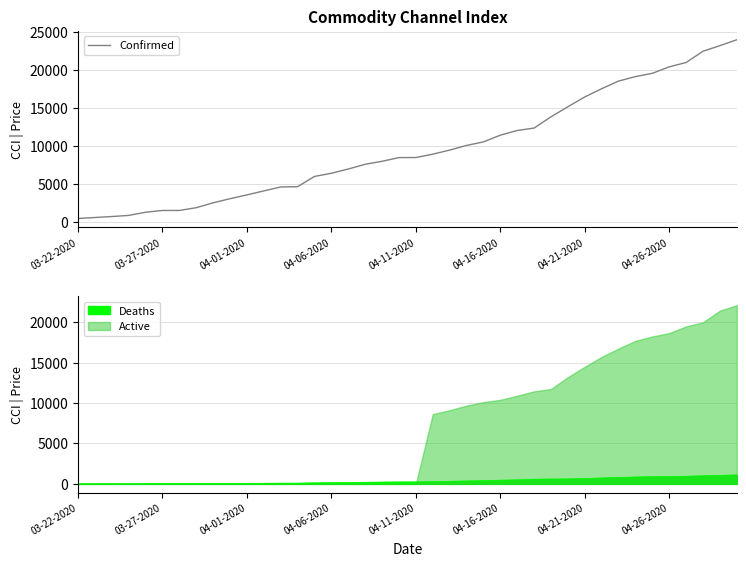

What is the change in value from 28 to 29?

+1330